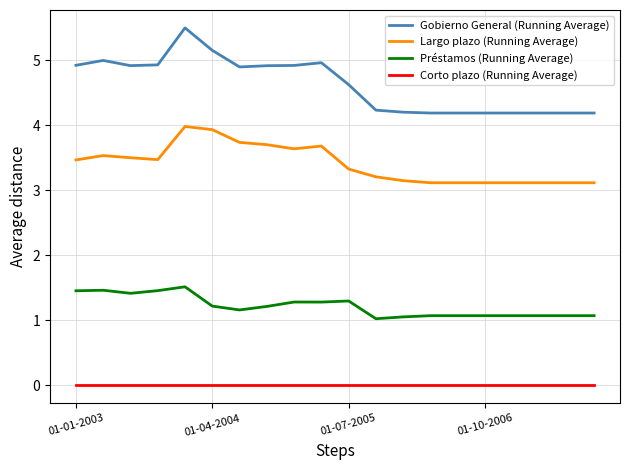

Which series has the largest total across all categories?

Gobierno General (Running Average)